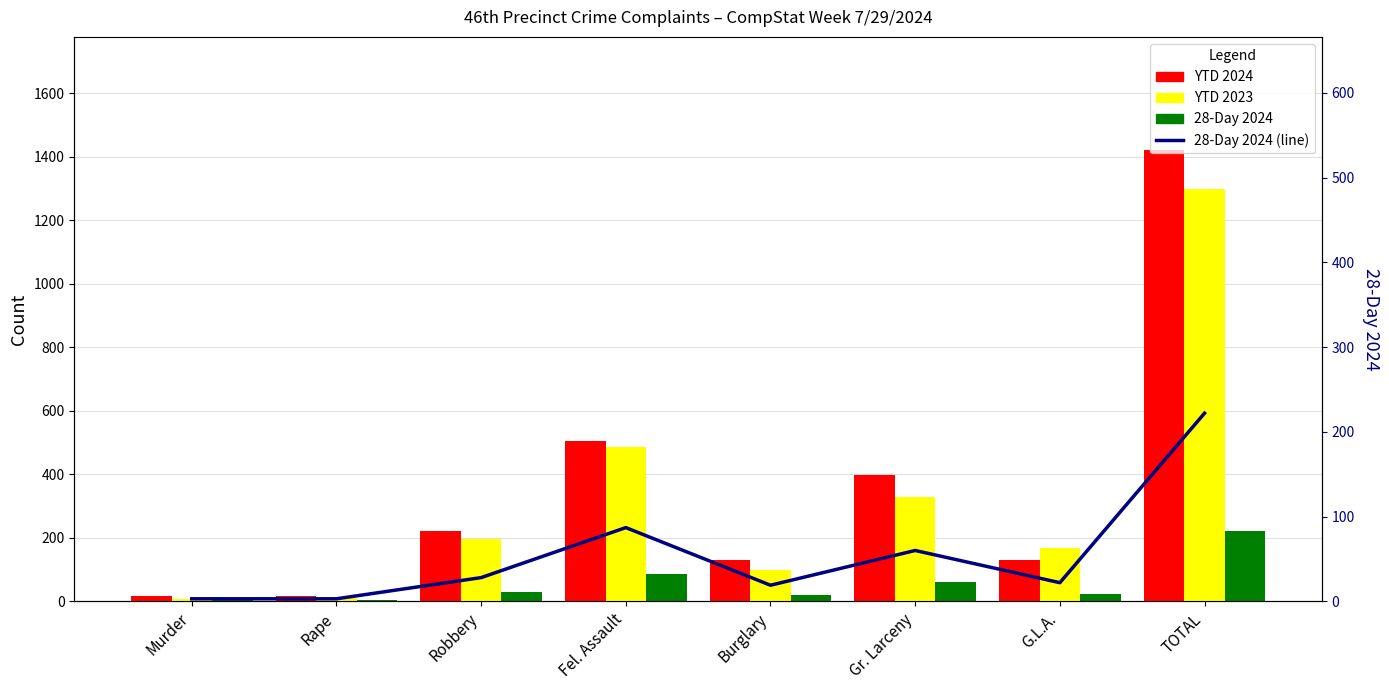

Where is YTD 2023 nearest to the value 652?

Fel. Assault